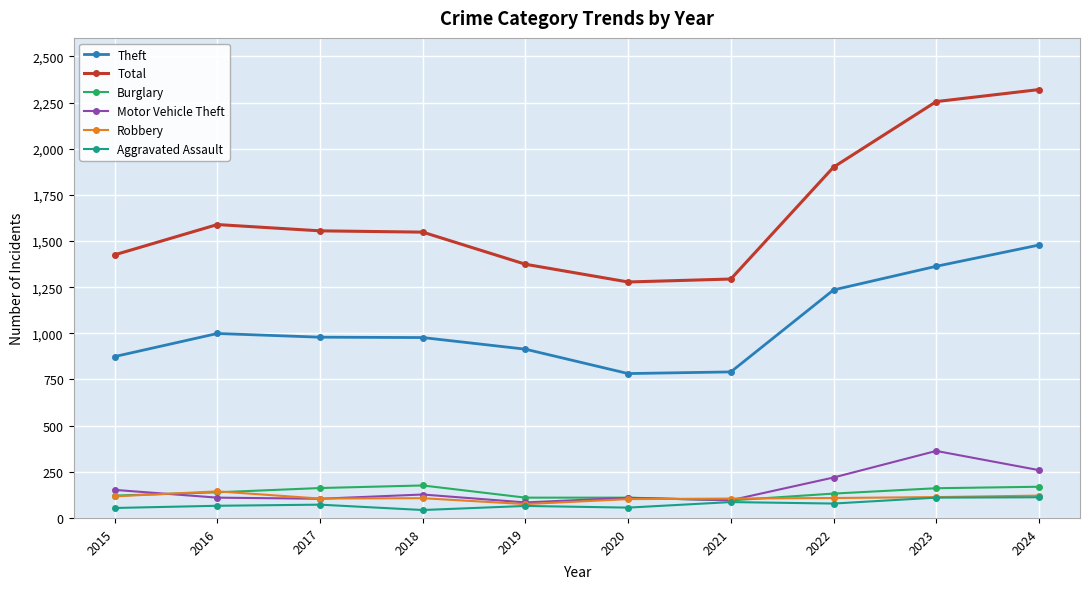

Which series has the widest spread of values?

Total